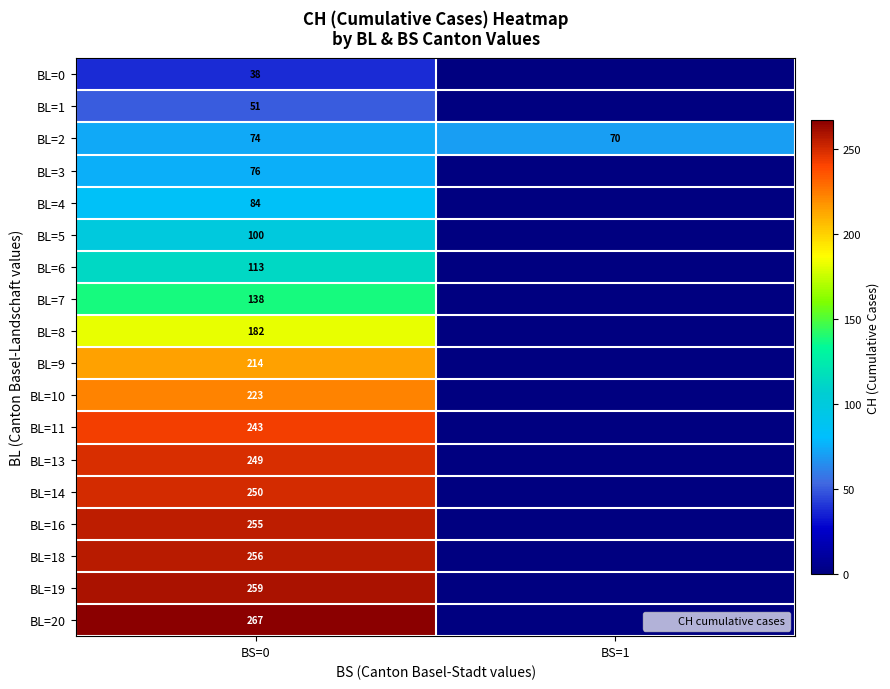

The value of BL=13 at BS=0 is 327. True or false?

False